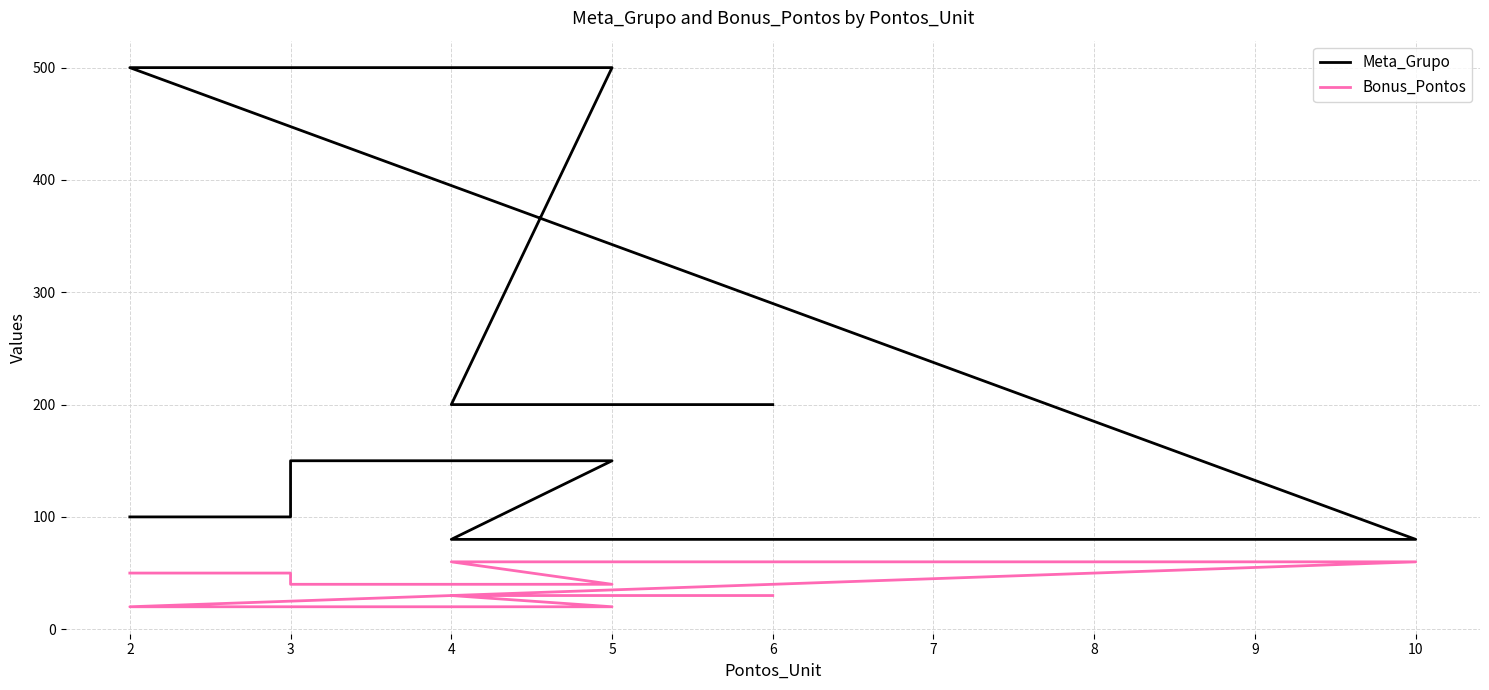

What is the minimum value shown in the chart?

20